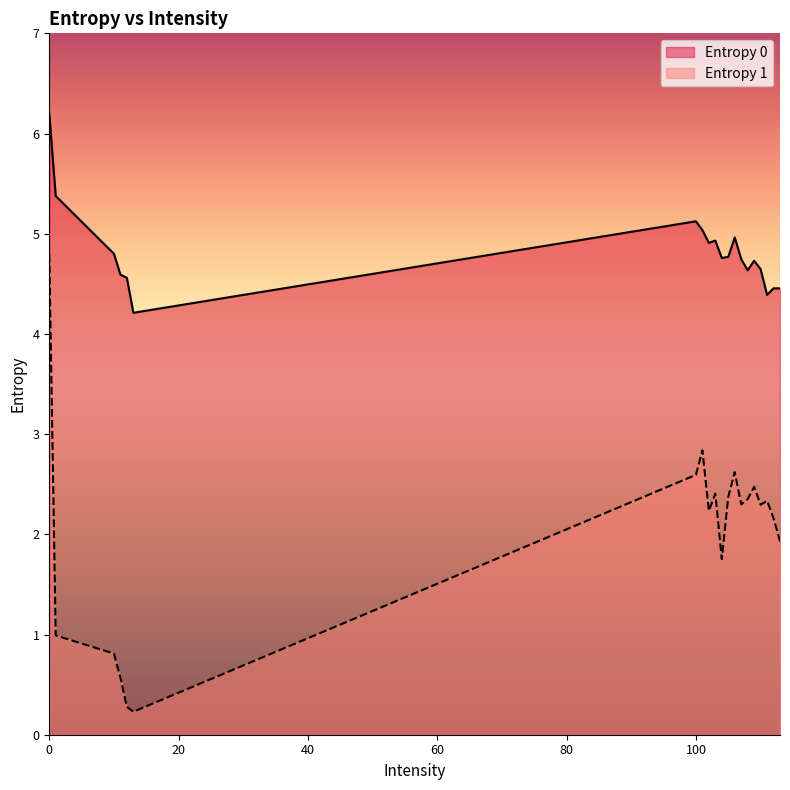

True or false: Entropy 0 and Entropy 1 intersect in this chart.

False